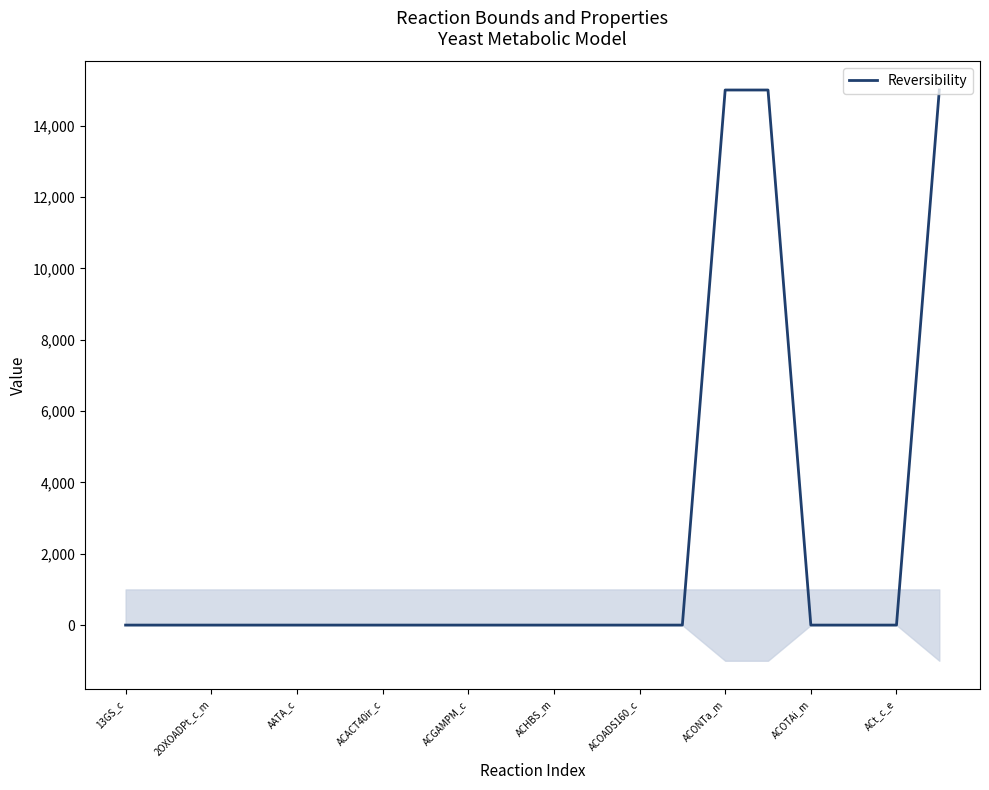

Reading left to right, what are all the values shown in this chart?

0	0	0	0	0	0	0	0	0	0	0	0	0	0	15000	15000	0	0	0	15000